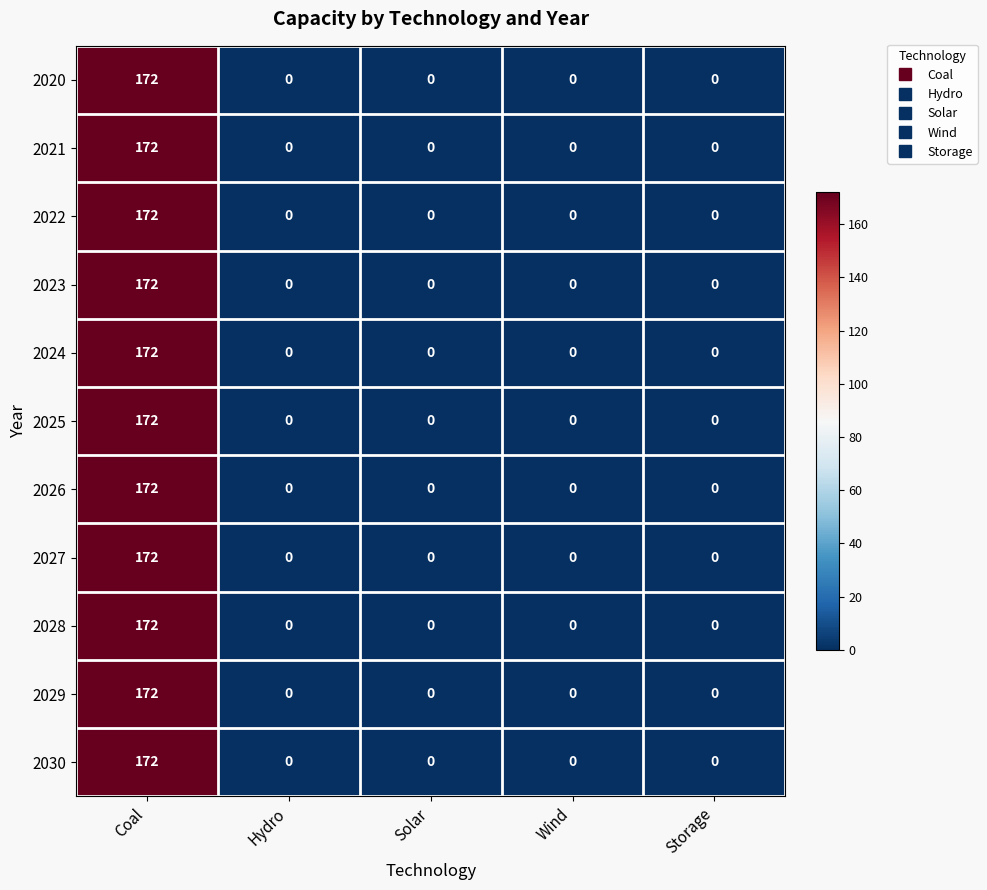

What is the highest value of the 2027 series?

172